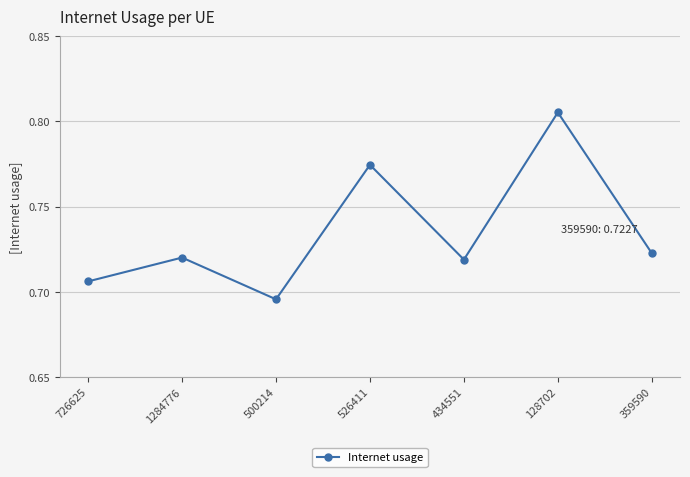

How many values are between 0 and 1?

7